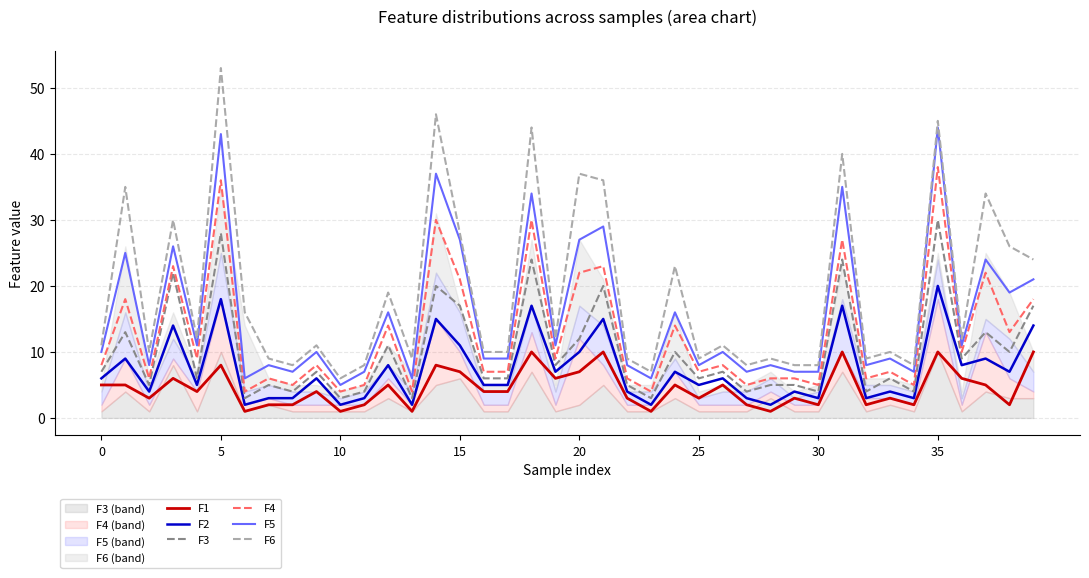

True or false: F3 has more than 1 interior local peaks.

True